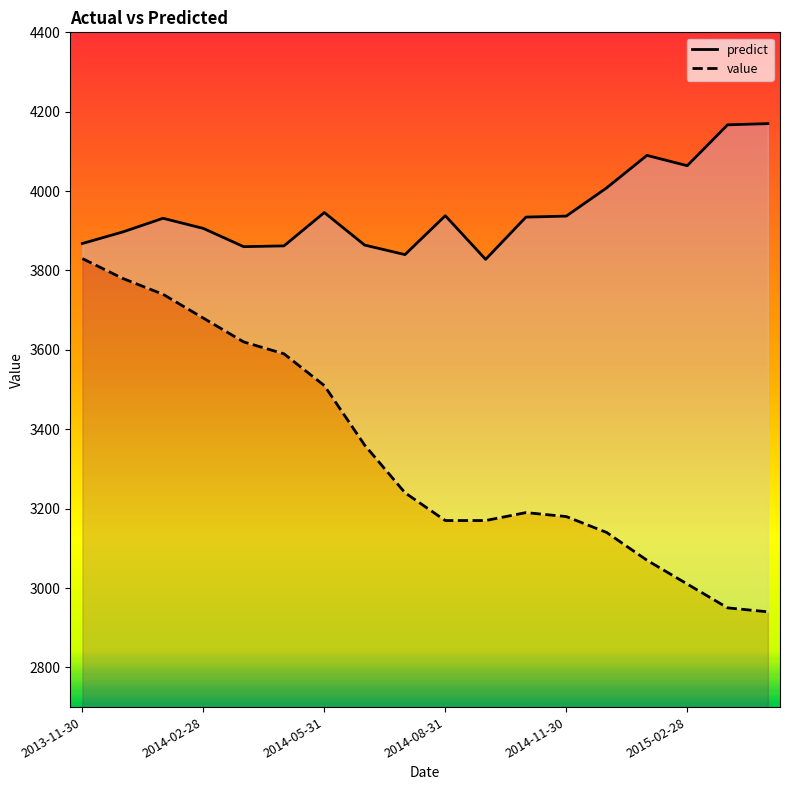

Which series has the widest spread of values?

value